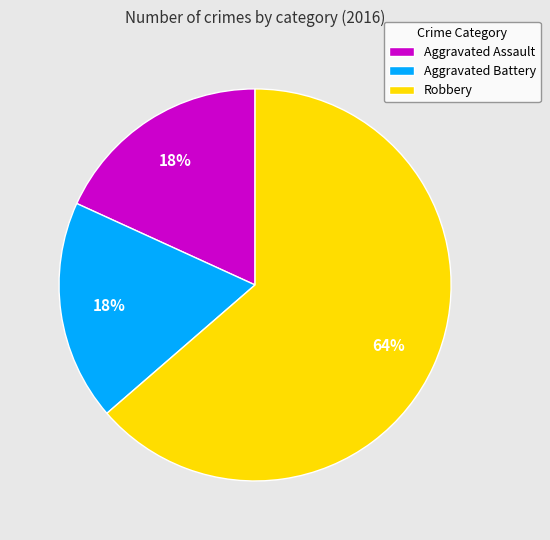

True or false: Aggravated Battery accounts for 3% of the total.

False